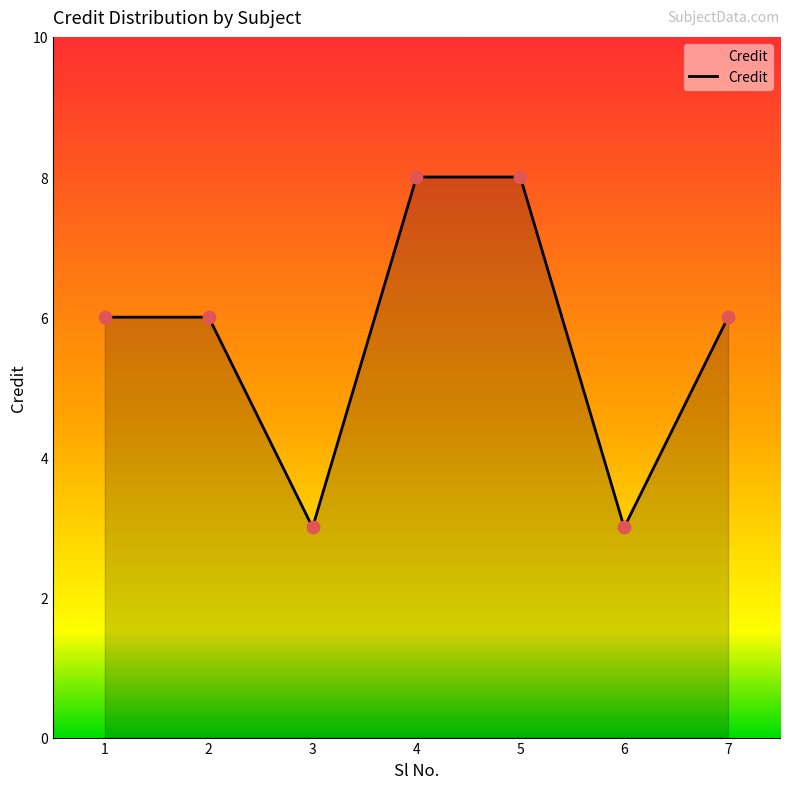

Between 1 and 6, which is larger?

1